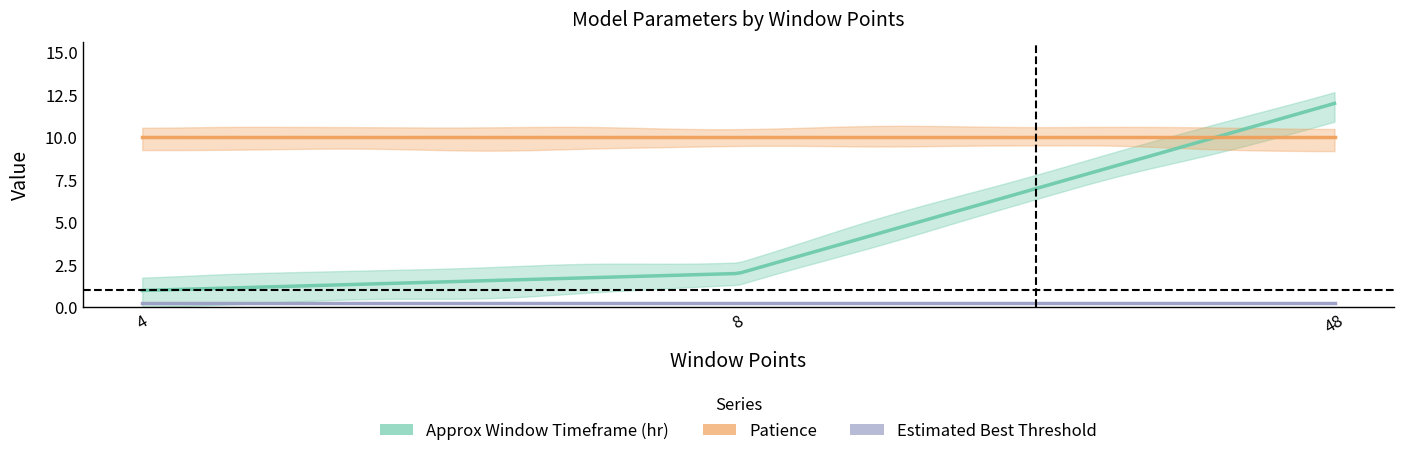

How many distinct data groups are displayed?

3